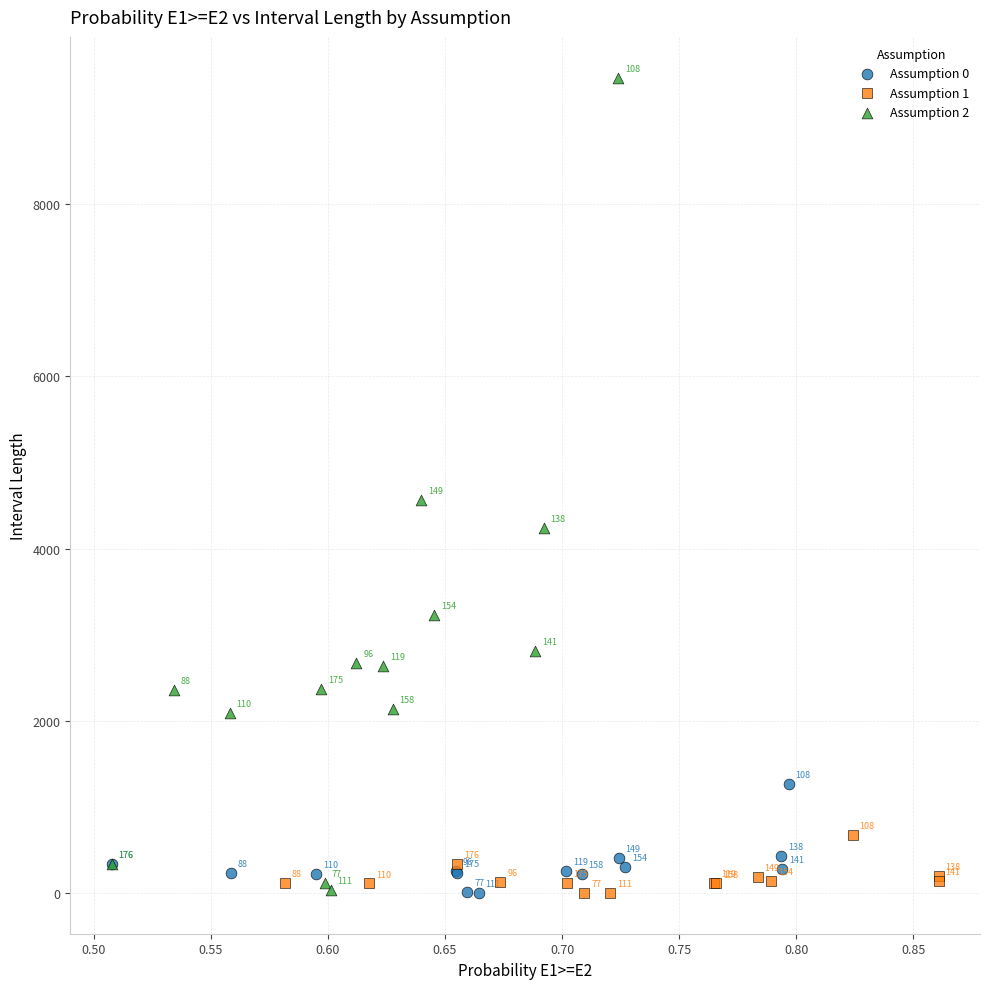

Which series contains the highest Y value?

Assumption 2